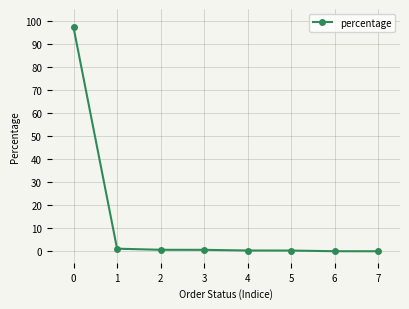

What is the difference between the maximum and second lowest values?

97.0